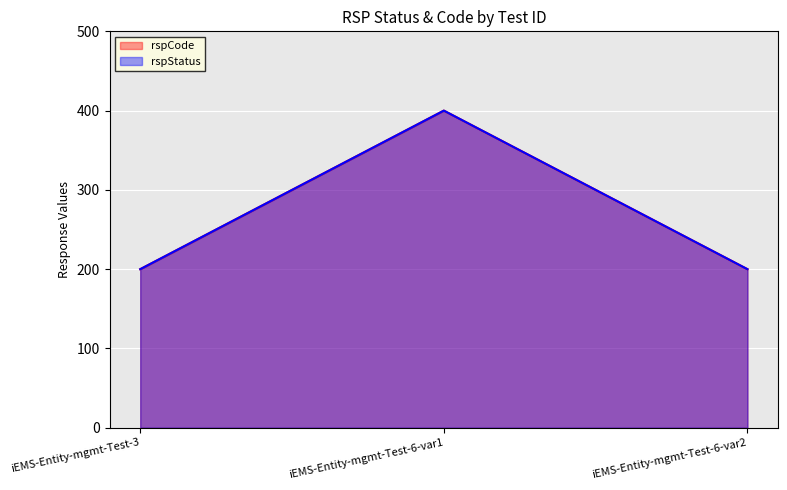

Rank the categories by value from lowest to highest.

iEMS-Entity-mgmt-Test-3, iEMS-Entity-mgmt-Test-6-var2, iEMS-Entity-mgmt-Test-6-var1